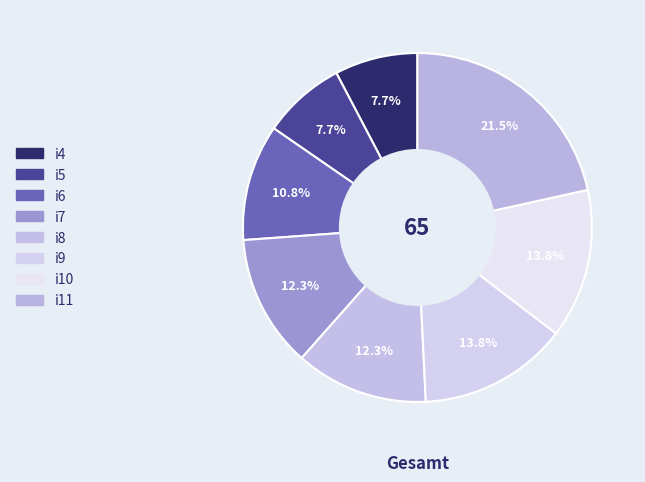

To the nearest percent, what is the combined percentage of i6 and i10?

25%